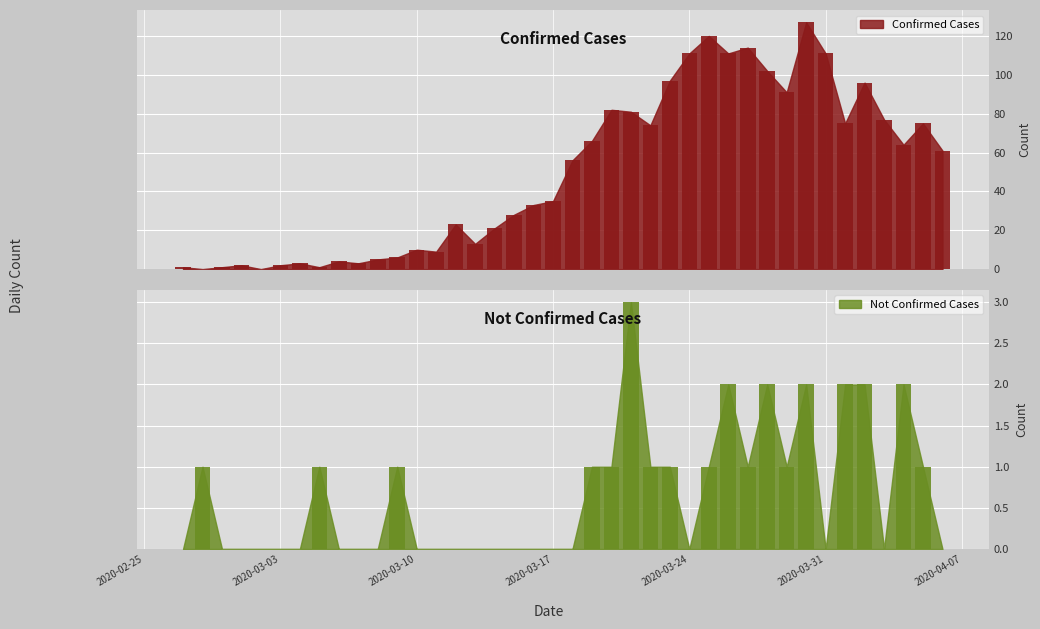

How many bars are there in total?

80